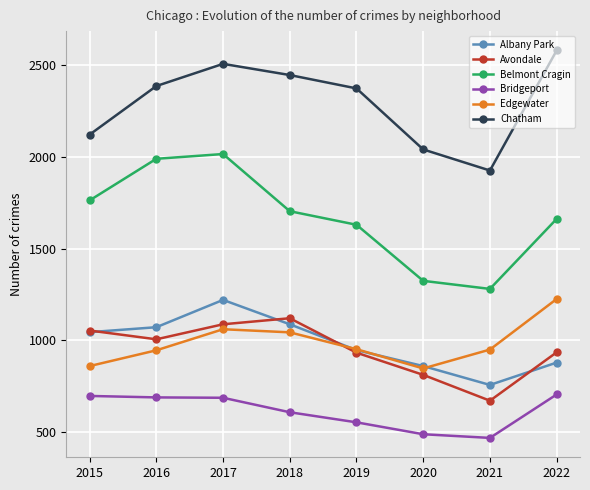

How many values in the Albany Park series are below 1044?

4